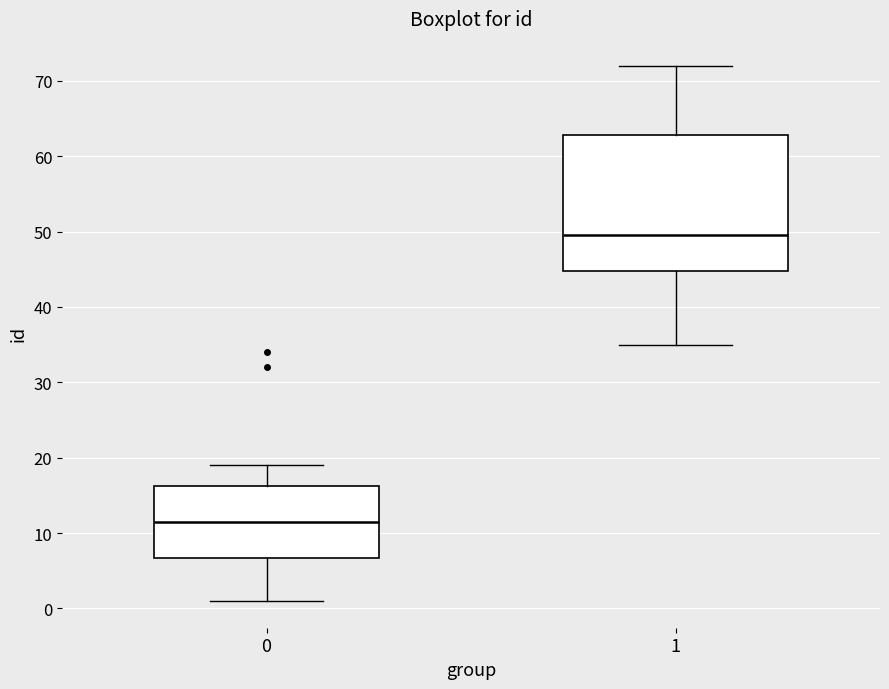

Comparing the boxes themselves (not the whiskers), which one is the tallest?

1